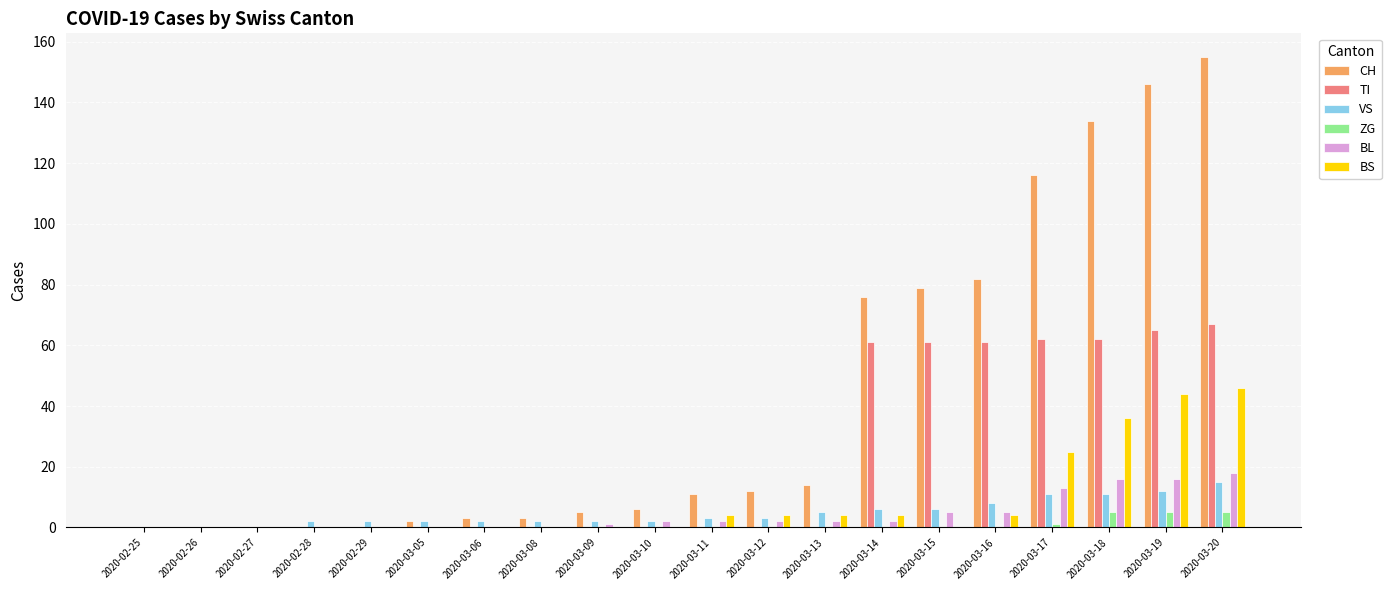

The value of BL at 2020-02-25 is 6. True or false?

False